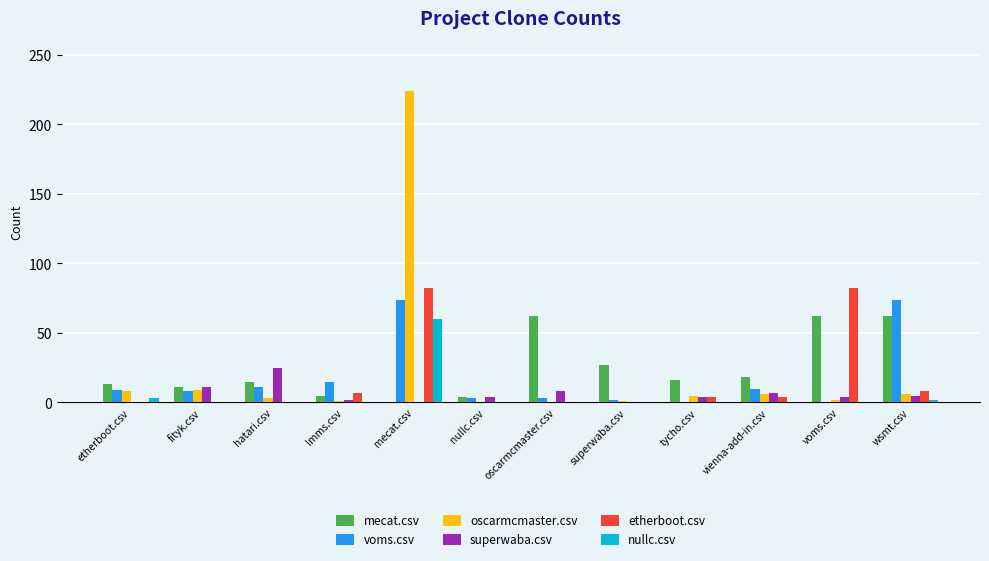

The nullc.csv series shows 0 at oscarmcmaster.csv. True or false?

True